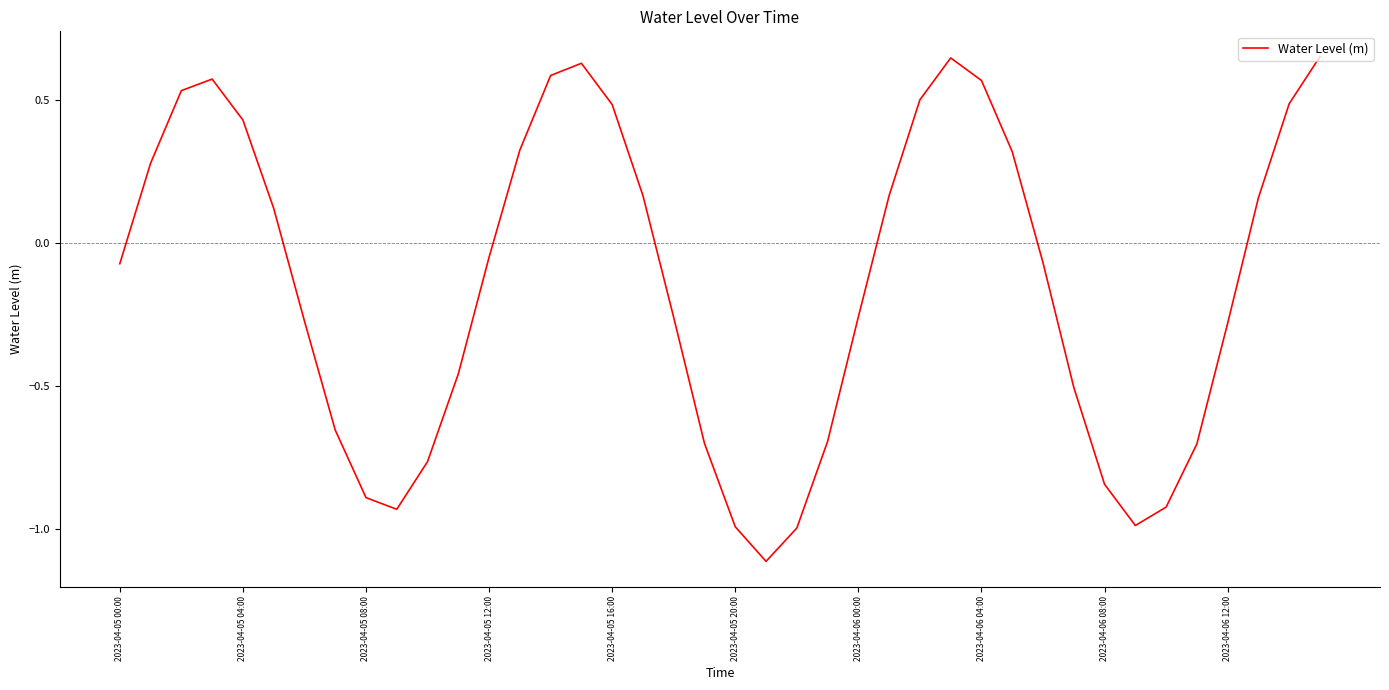

What is the difference between the maximum and minimum values?

1.8